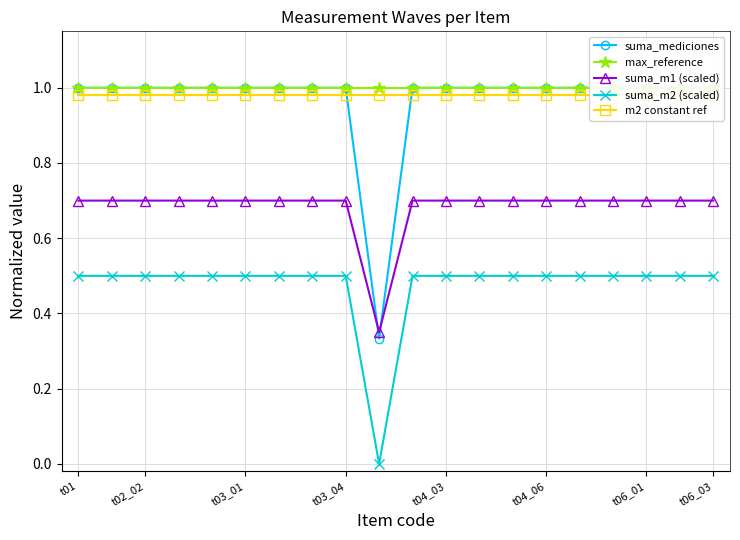

At which label is suma_mediciones closest to 0?

9